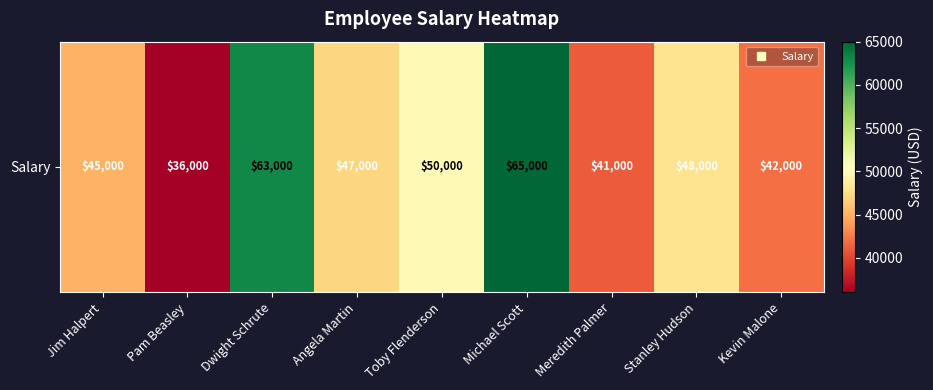

How many distinct data groups are displayed?

1